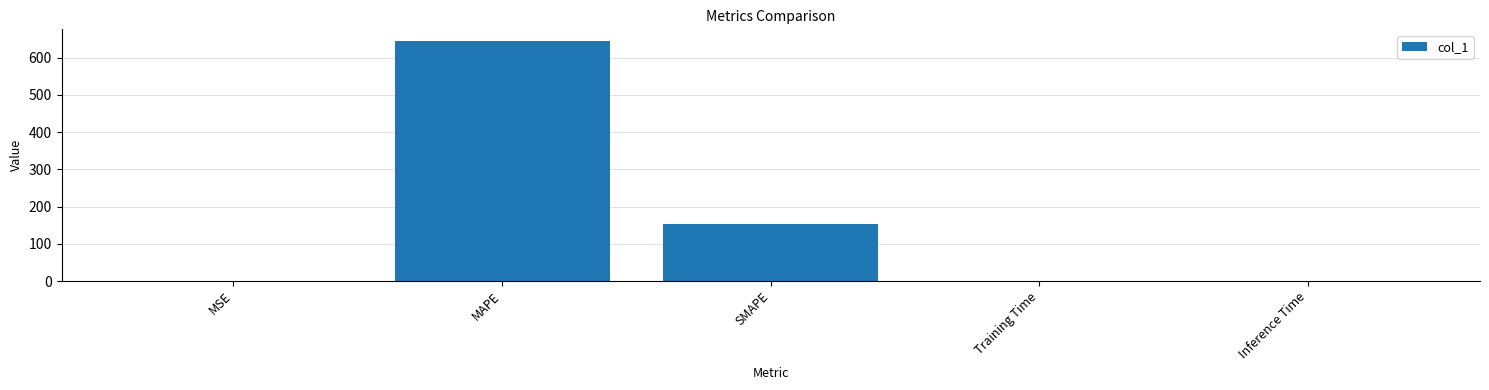

What is the maximum value shown in the chart?

643.7